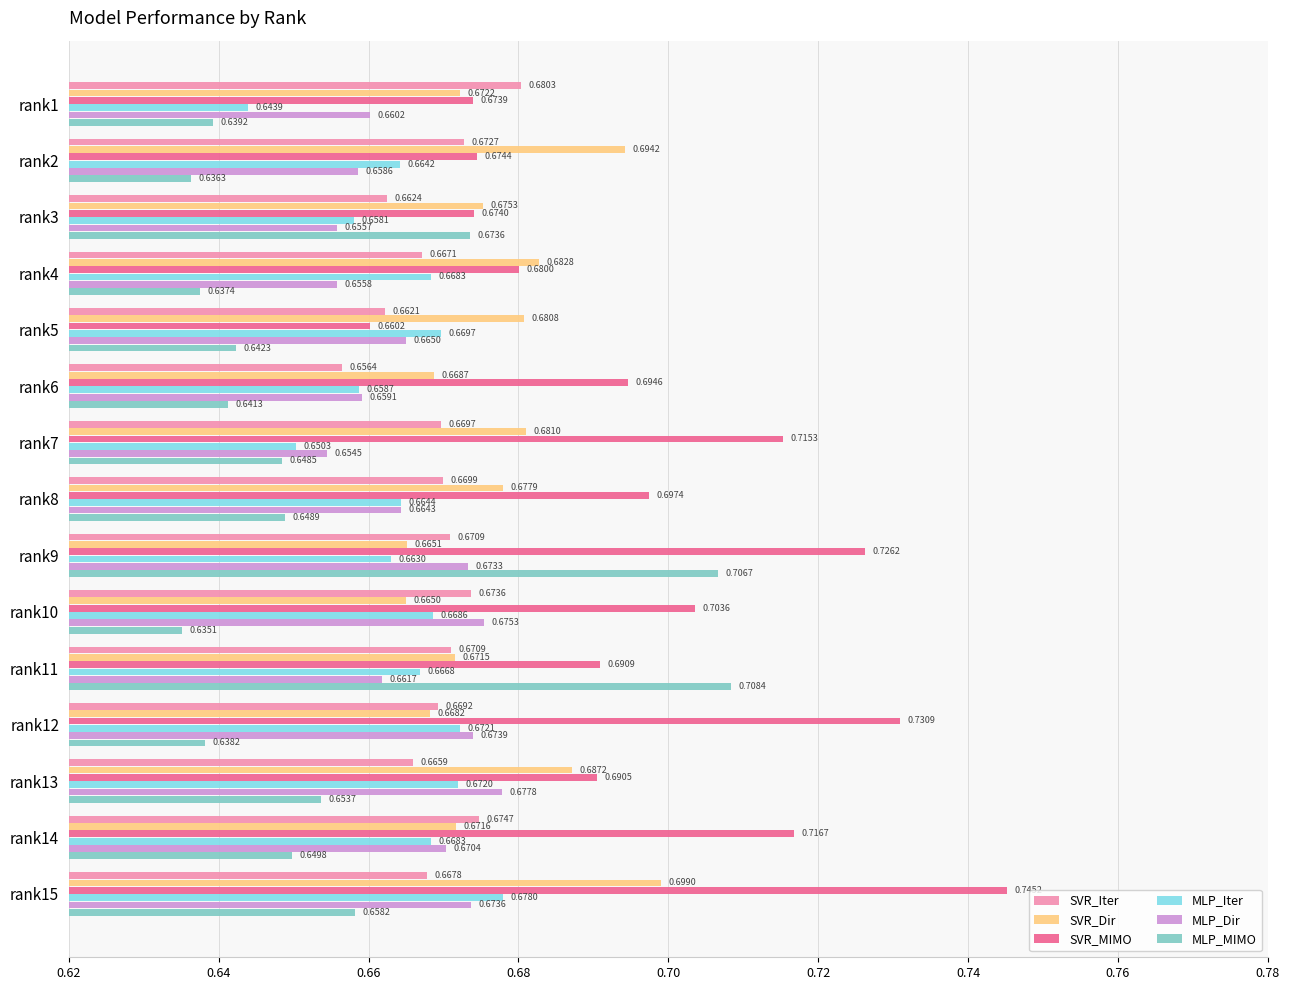

At how many categories does at least one series exceed 0?

15